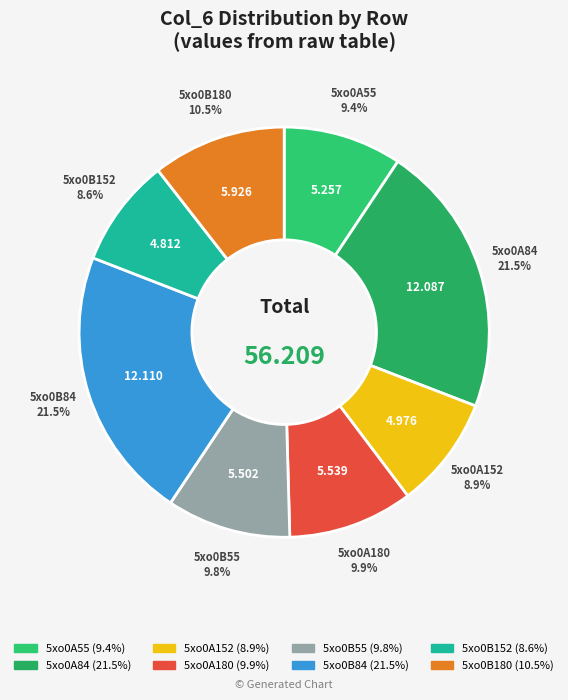

Is there a majority slice in this chart?

No